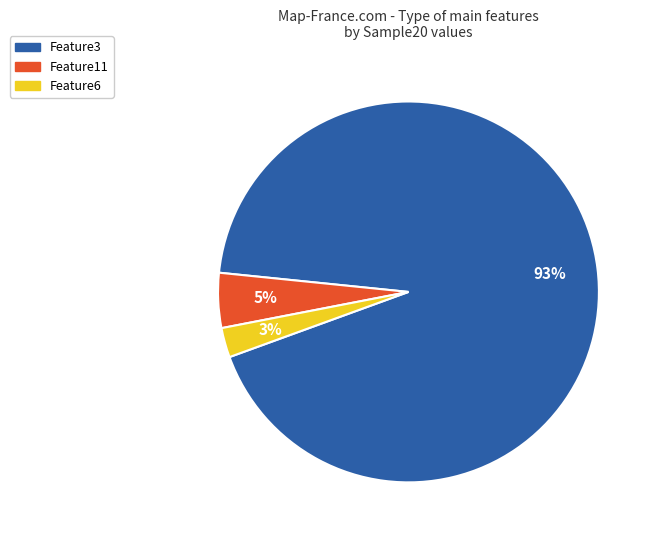

Which slice represents more than half of the pie?

Feature3